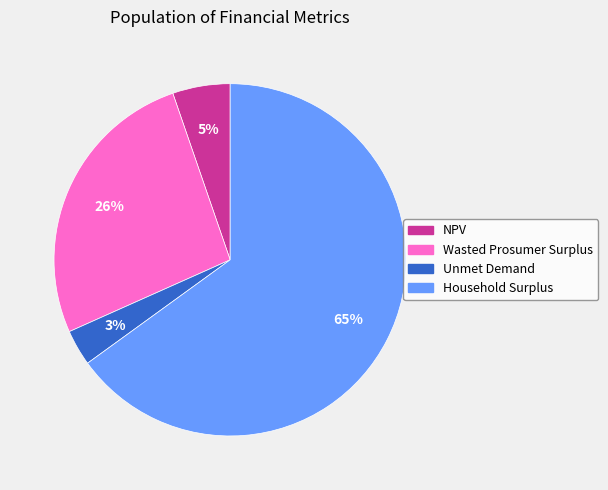

Is the sum of Unmet Demand and NPV greater than half?

No